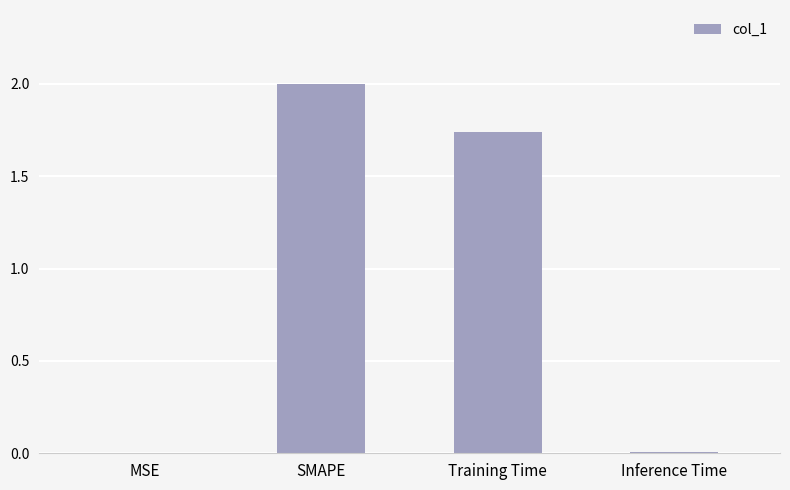

True or false: the data shows 2.0 at SMAPE.

True